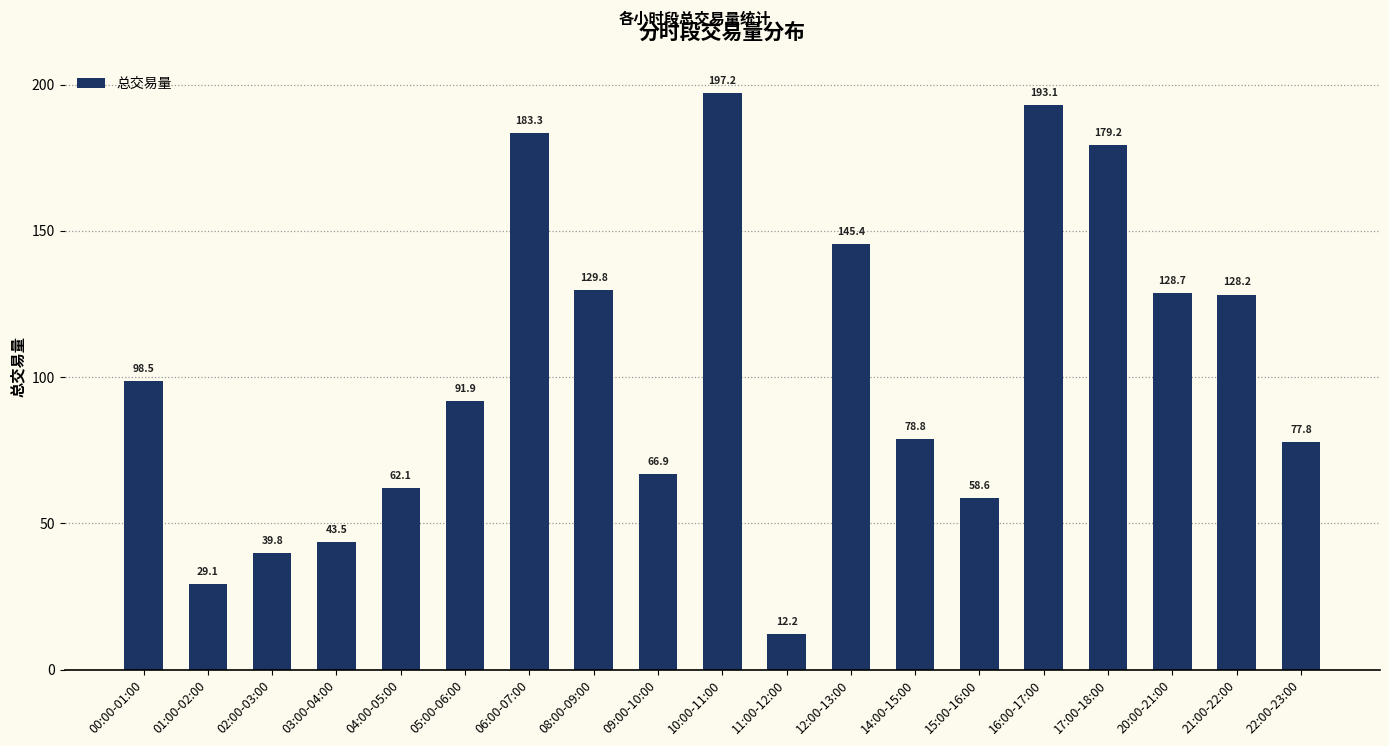

What is the label of the 17th bar from the right?

02:00-03:00